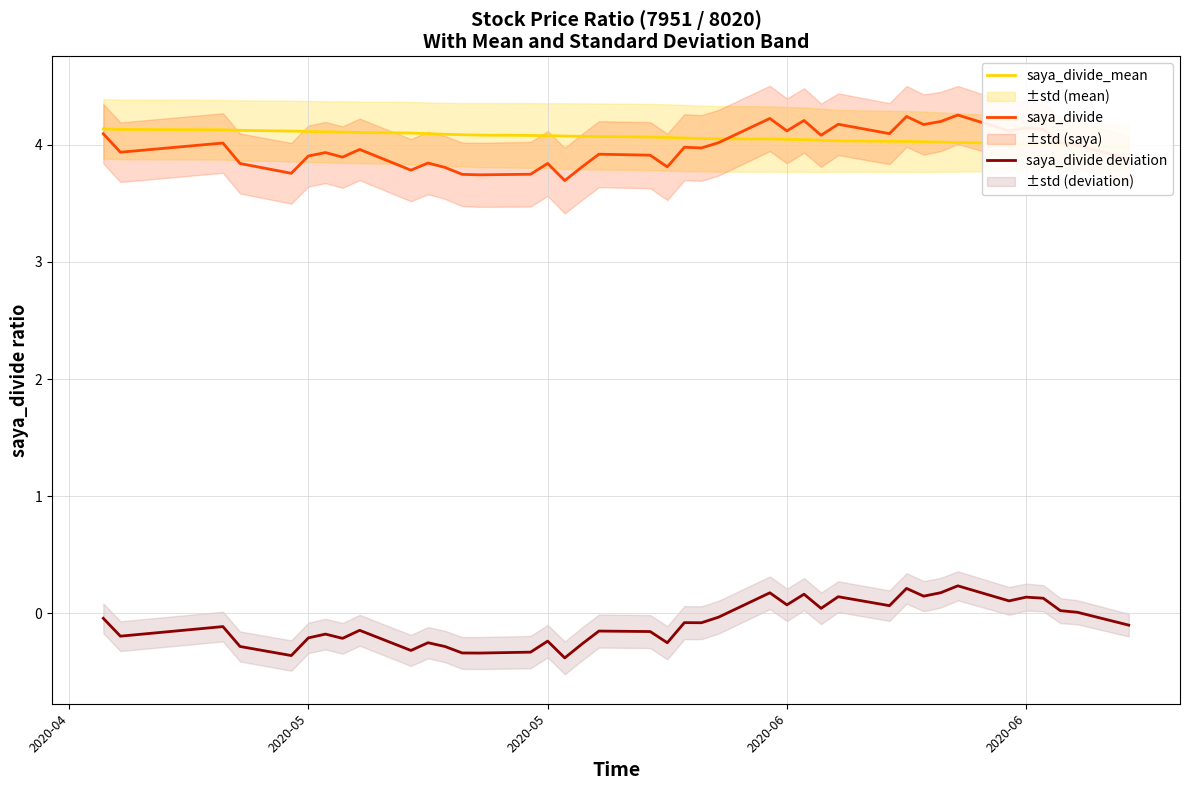

Reading left to right, extract all data points from this chart.

saya_divide_mean: 4.1	4.1	4.1	4.1	4.1	4.1	4.1	4.1	4.1	4.1	4.1	4.1	4.1	4.1	4.1	4.1	4.1	4.1	4.1	4.1	4.1	4.1	4.1	4.1	4.0	4.0	4.0	4.0	4.0	4.0	4.0	4.0	4.0	4.0	4.0	4.0	4.0	4.0	4.0	4.0
saya_divide: 4.1	3.9	4.0	3.8	3.8	3.9	3.9	3.9	4.0	3.8	3.8	3.8	3.7	3.7	3.7	3.8	3.7	3.8	3.9	3.9	3.8	4.0	4.0	4.0	4.2	4.1	4.2	4.1	4.2	4.1	4.2	4.2	4.2	4.3	4.1	4.1	4.1	4.0	4.0	3.9
saya_divide deviation: -0.0	-0.2	-0.1	-0.3	-0.4	-0.2	-0.2	-0.2	-0.1	-0.3	-0.3	-0.3	-0.3	-0.3	-0.3	-0.2	-0.4	-0.3	-0.2	-0.2	-0.3	-0.1	-0.1	-0.0	0.2	0.1	0.2	0.0	0.1	0.1	0.2	0.1	0.2	0.2	0.1	0.1	0.1	0.0	0.0	-0.1